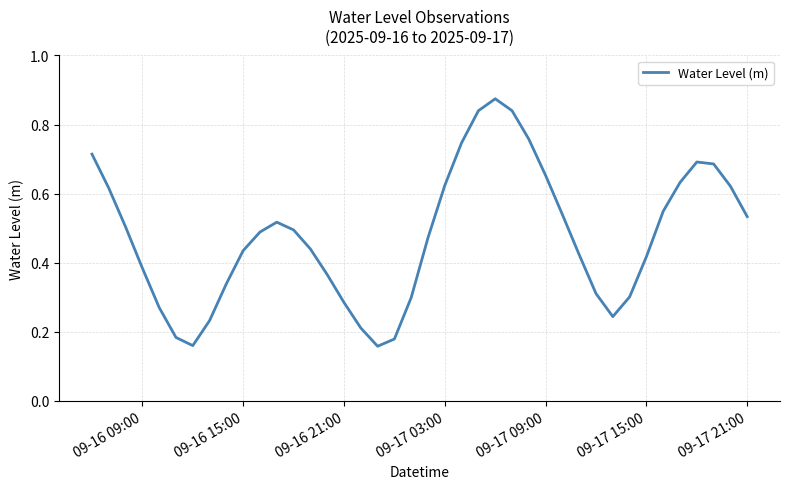

What is the value of the 34th point from the left?

0.4